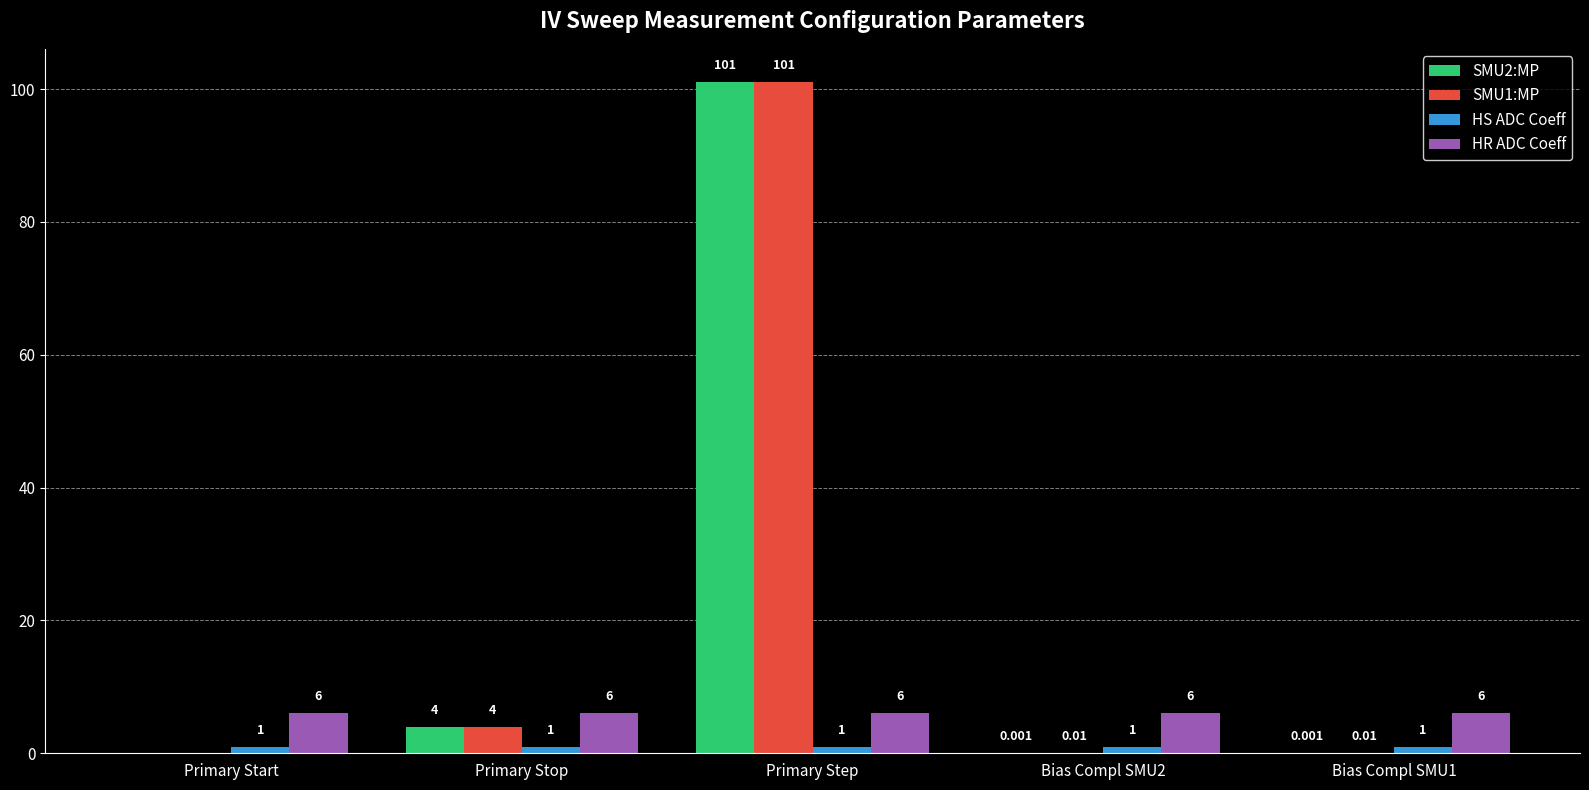

Which category has the highest value in the SMU2:MP series?

Primary Step